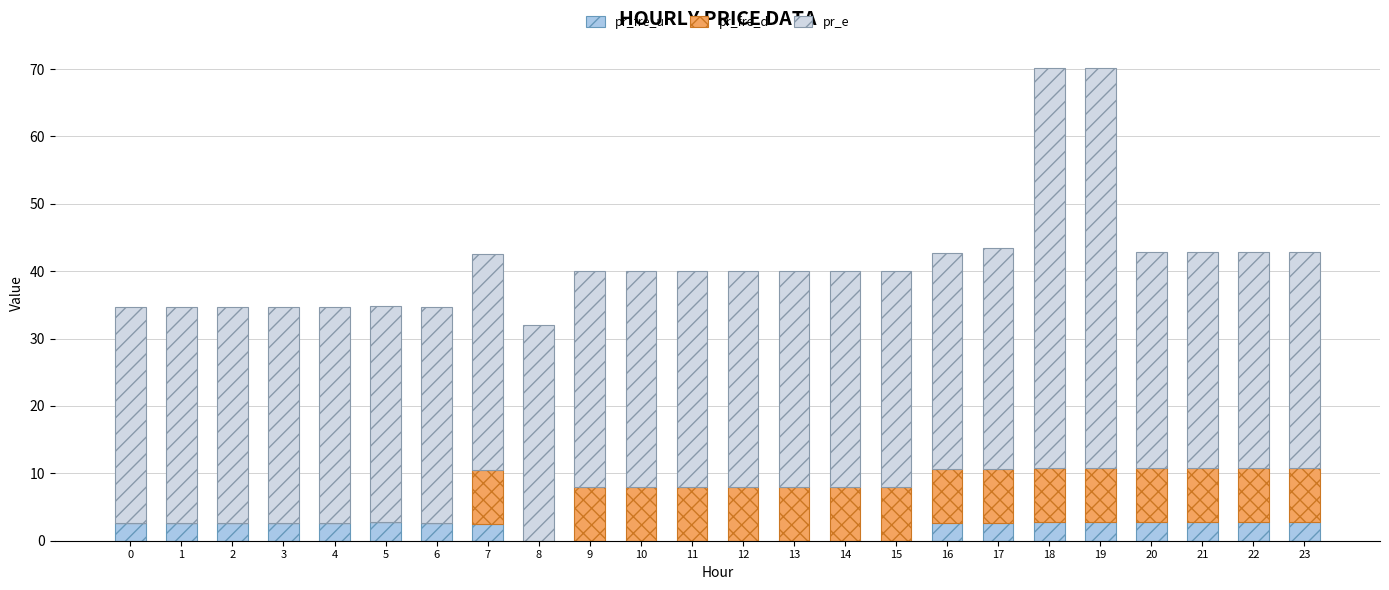

What is the maximum value for pr_fre_u?

2.8